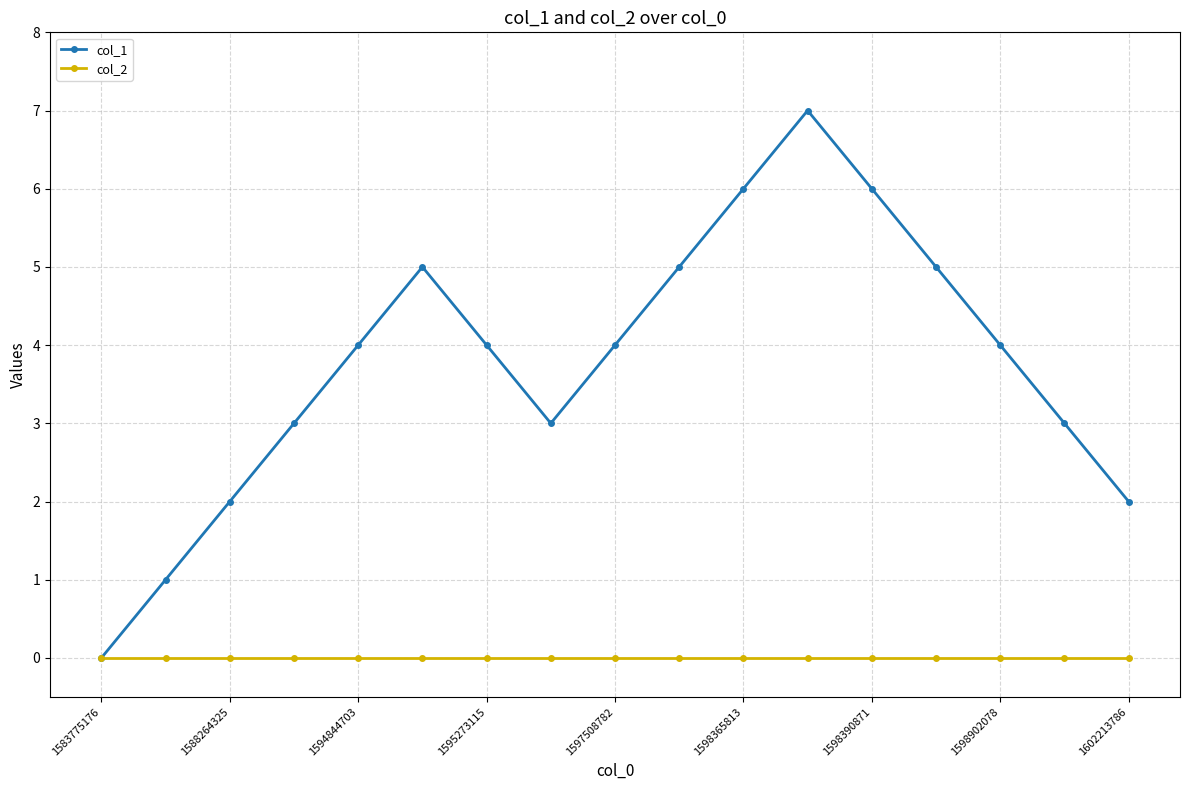

What is the maximum value shown in the chart?

7